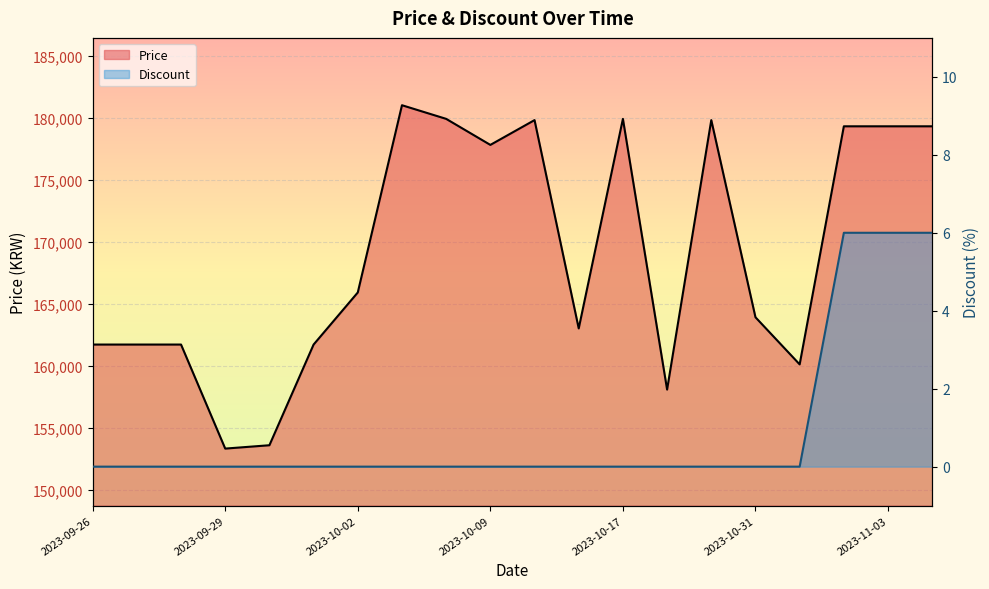

Reading right to left, list all the values displayed in this chart.

Price: 2023-11-04=179300	2023-11-03=179300	2023-11-02=179300	2023-11-01=160100	2023-10-31=163900	2023-10-23=179800	2023-10-22=158070	2023-10-17=179900	2023-10-16=163000	2023-10-12=179800	2023-10-09=177800	2023-10-08=179900	2023-10-07=181000	2023-10-02=165900	2023-10-01=161700	2023-09-30=153580	2023-09-29=153310	2023-09-28=161700	2023-09-27=161700	2023-09-26=161700
Discount: 2023-11-04=6	2023-11-03=6	2023-11-02=6	2023-11-01=0	2023-10-31=0	2023-10-23=0	2023-10-22=0	2023-10-17=0	2023-10-16=0	2023-10-12=0	2023-10-09=0	2023-10-08=0	2023-10-07=0	2023-10-02=0	2023-10-01=0	2023-09-30=0	2023-09-29=0	2023-09-28=0	2023-09-27=0	2023-09-26=0